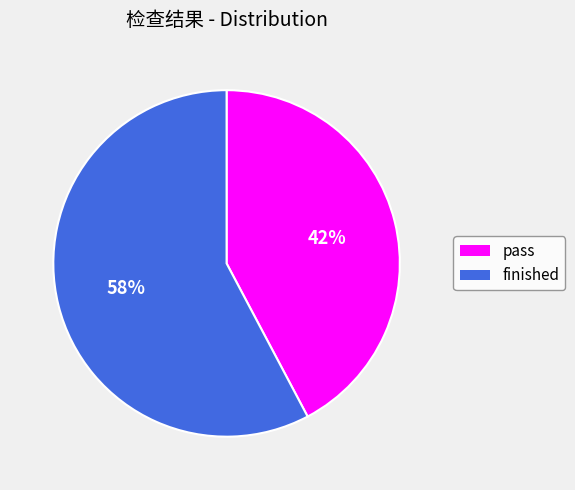

What percentage is the pass slice, to the nearest percent?

42%